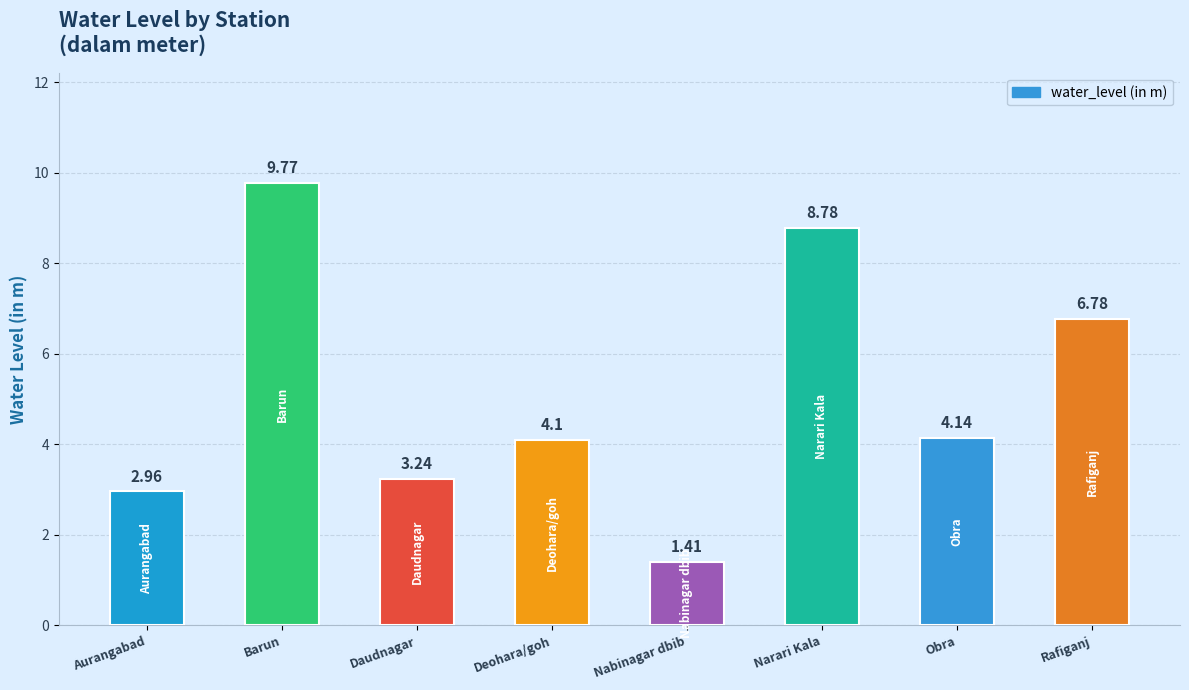

Where does the data first go above 4?

Barun